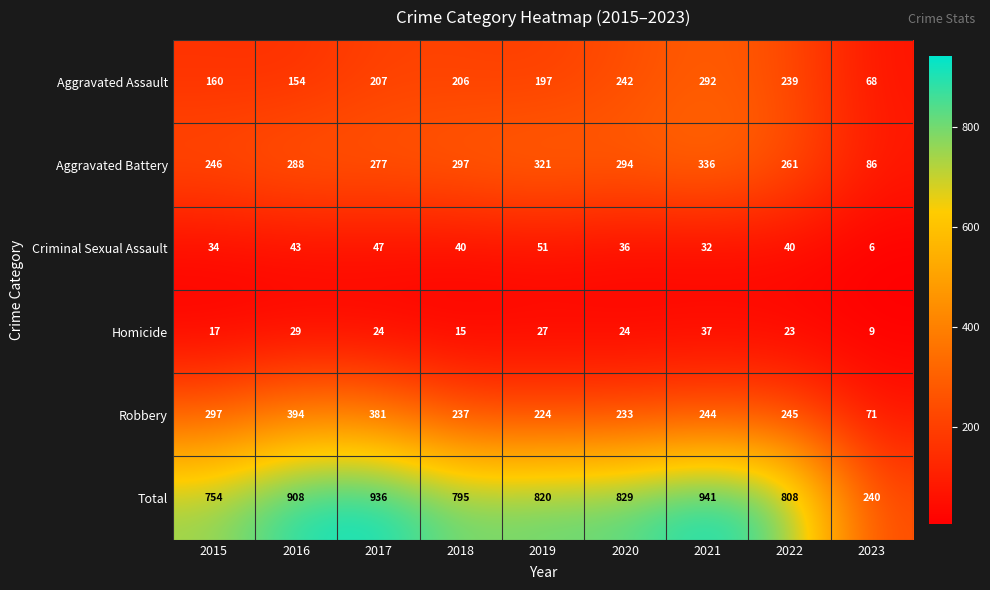

What is the difference between the Aggravated Battery values at 2016 and 2018?

9